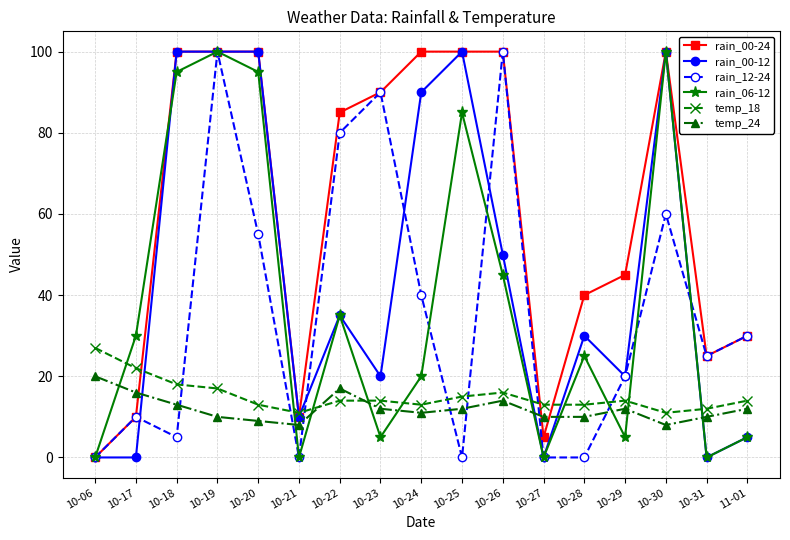

True or false: temp_24 has more than 0 points higher than both neighbors.

True